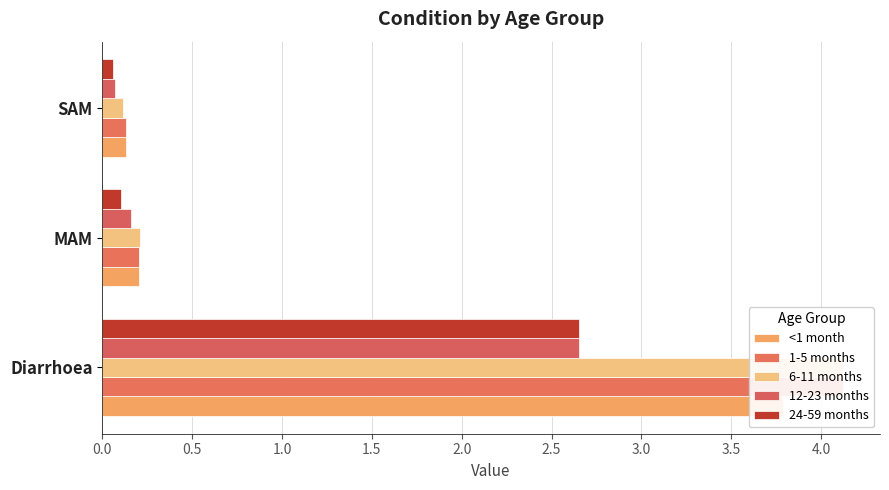

Reading left to right, list all the values displayed in this chart.

<1 month: 0.0=3.8	0.5=0.2	1.0=0.1
1-5 months: 0.0=4.1	0.5=0.2	1.0=0.1
6-11 months: 0.0=4.1	0.5=0.2	1.0=0.1
12-23 months: 0.0=2.7	0.5=0.2	1.0=0.1
24-59 months: 0.0=2.7	0.5=0.1	1.0=0.1